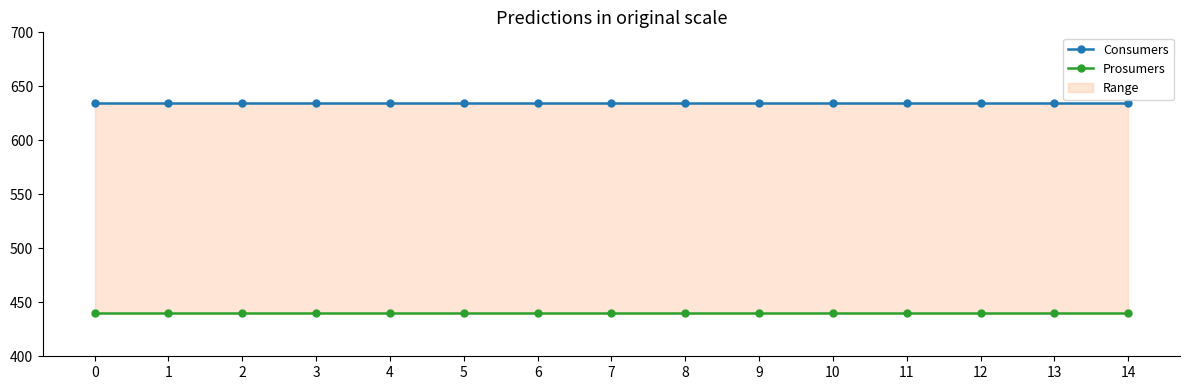

Reading right to left, extract all data points from this chart.

Consumers: 635	635	635	635	635	635	635	635	635	635	635	635	635	635	635
Prosumers: 440	440	440	440	440	440	440	440	440	440	440	440	440	440	440